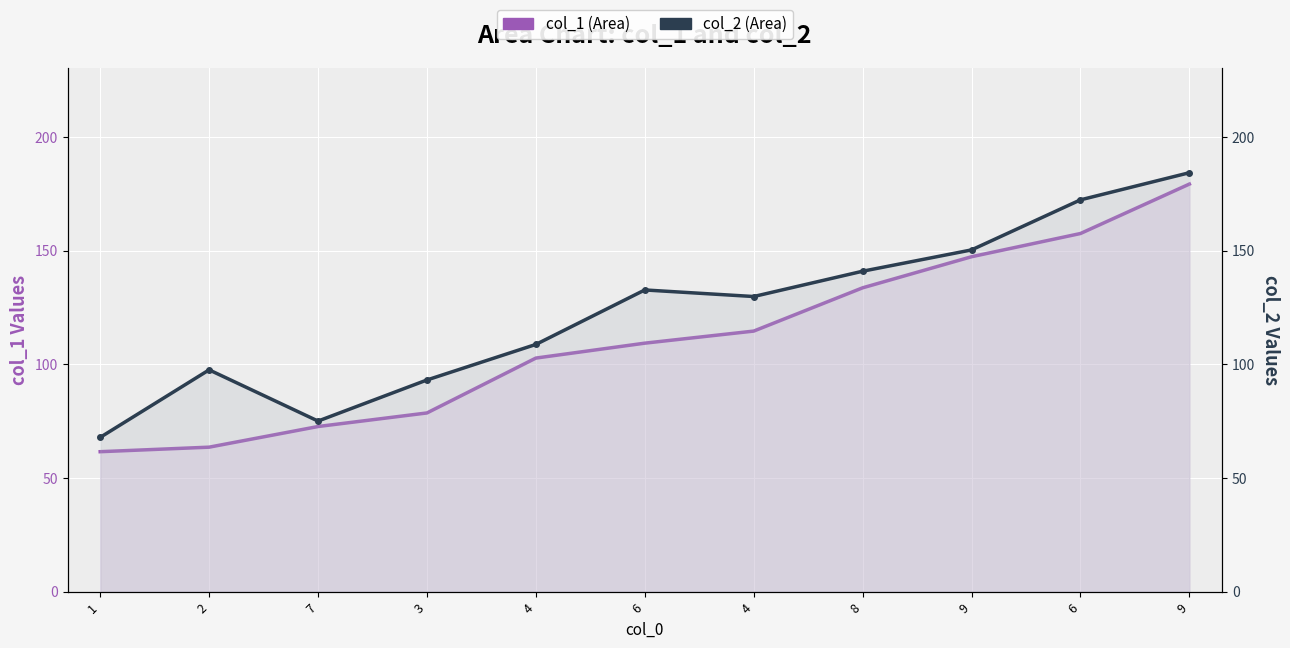

How many lines are shown in the chart?

2